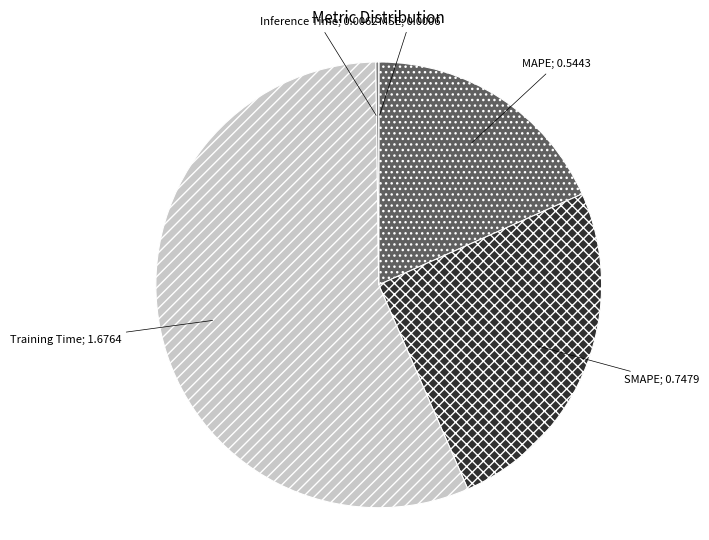

Does any single category account for the majority?

Yes